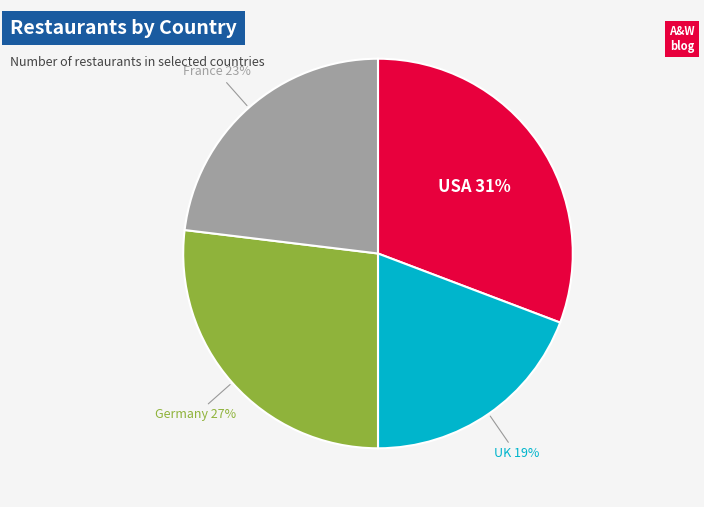

Which category has the biggest portion of the pie?

USA